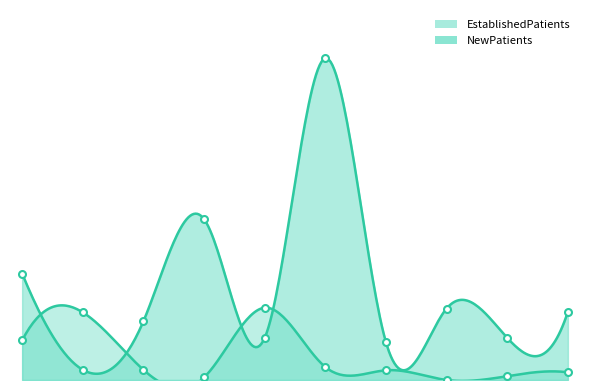

At how many categories does at least one series exceed 70?

1